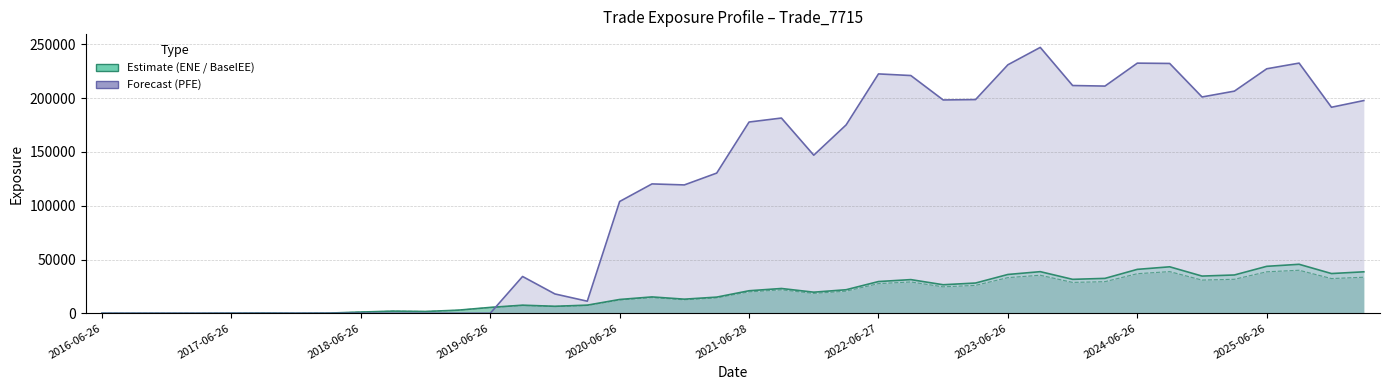

What is the spread (max minus min) of values at 27?

172626.5